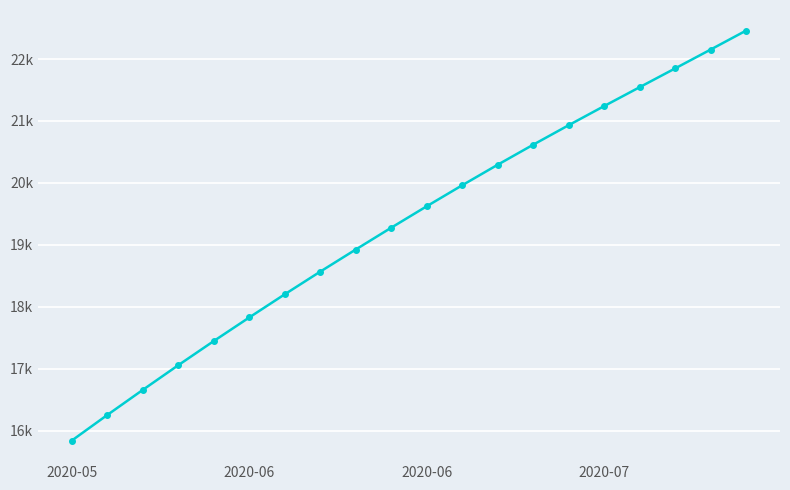

Is this an area chart (filled region under the line)?

No